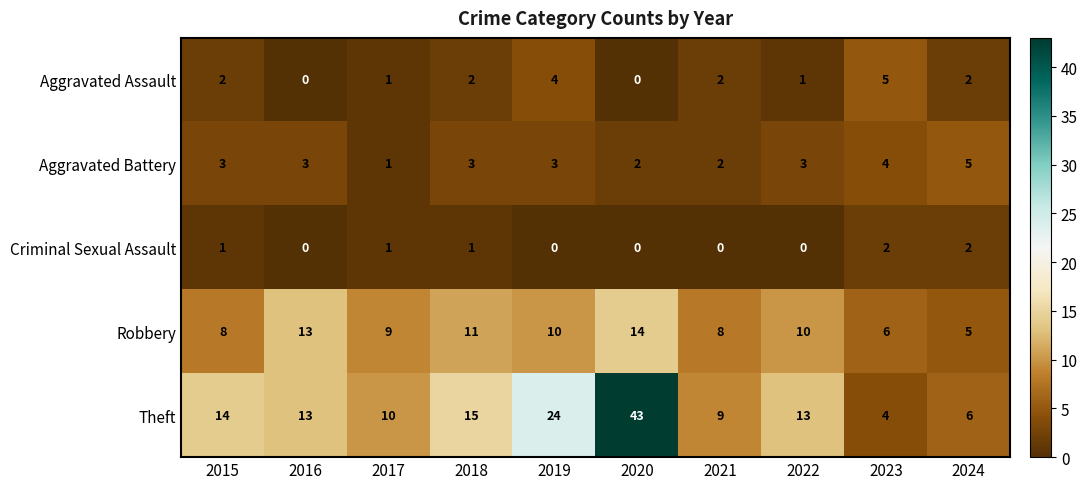

Read the Aggravated Battery value at 2015.

3